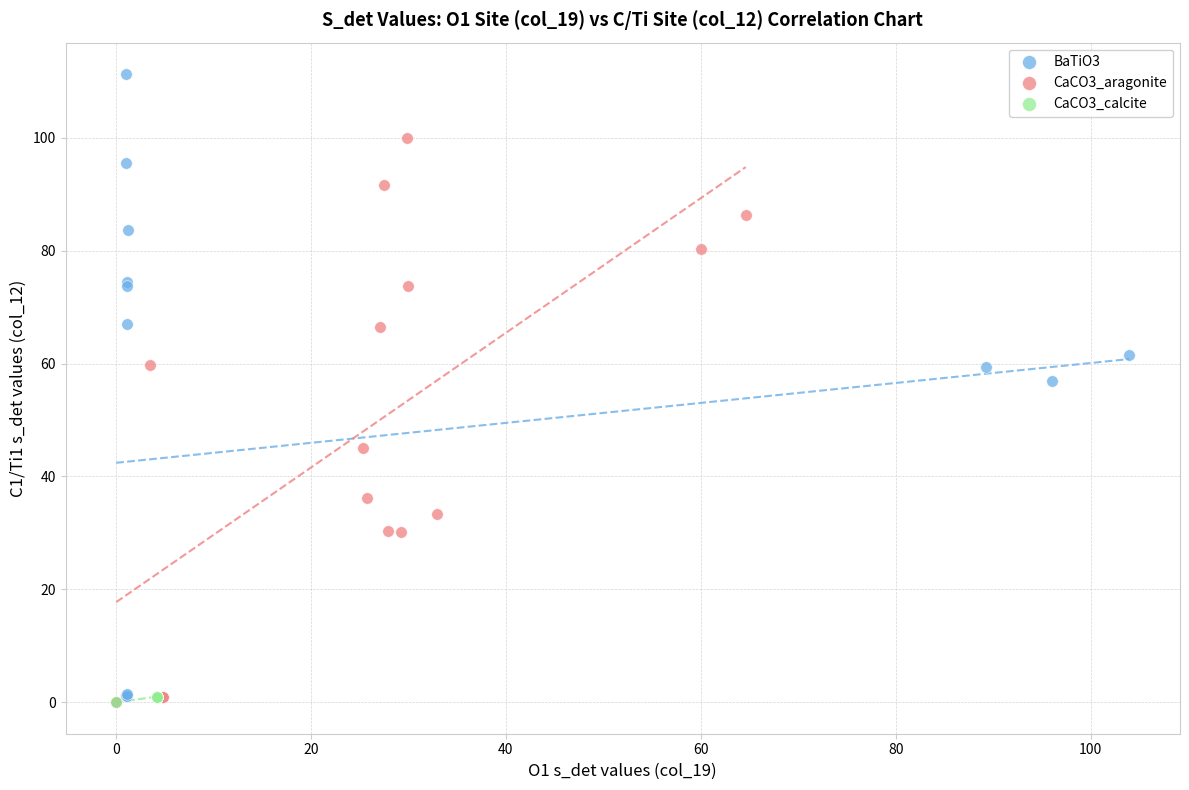

Which series reaches the maximum Y coordinate?

BaTiO3